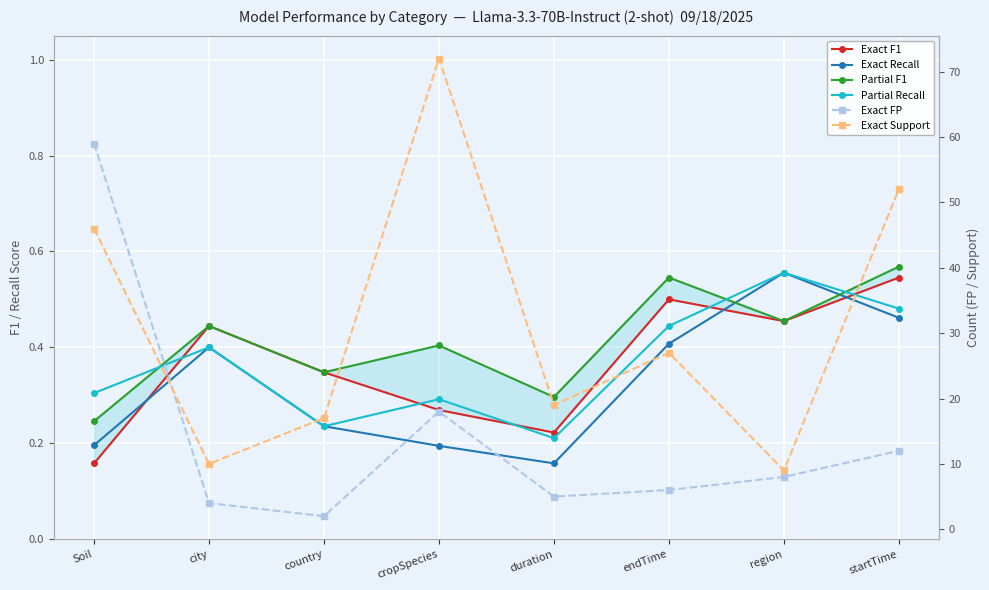

The Exact F1 series shows 0.3 at country. True or false?

True